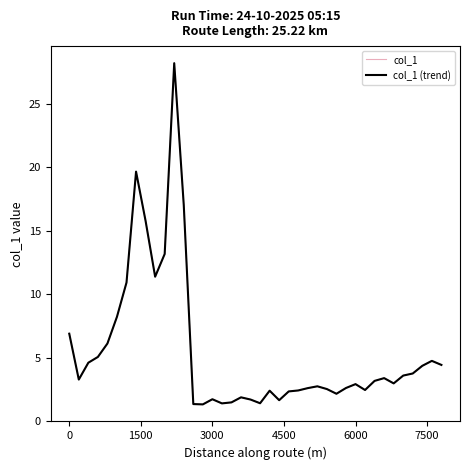

Does the chart display data point markers on the line(s)?

No